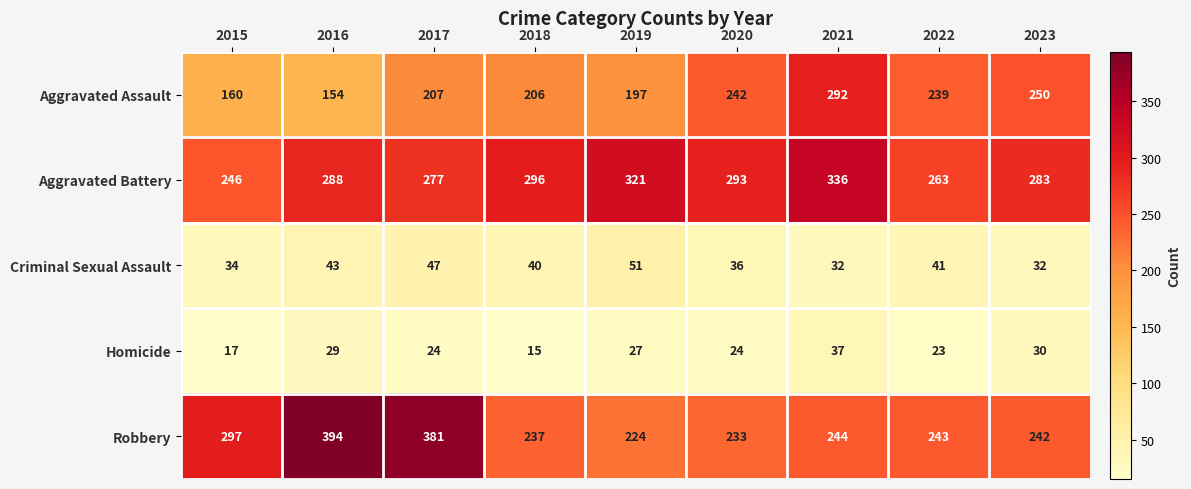

What is the difference between the Aggravated Battery values at 2020 and 2016?

5